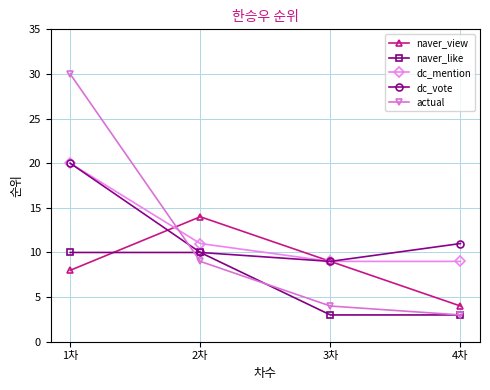

Reading left to right, what are all the values shown in this chart?

naver_view: 8	14	9	4
naver_like: 10	10	3	3
dc_mention: 20	11	9	9
dc_vote: 20	10	9	11
actual: 30	9	4	3